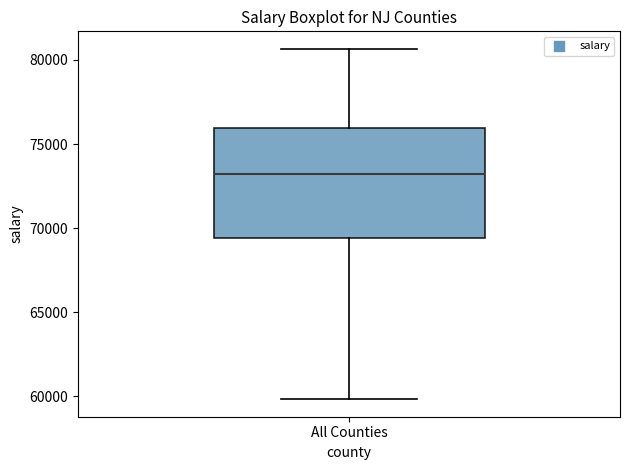

Where does the upper whisker of the box for All Counties end on the y-axis? The values are not printed on the chart, so give them approximately, as read against the axis.

80500